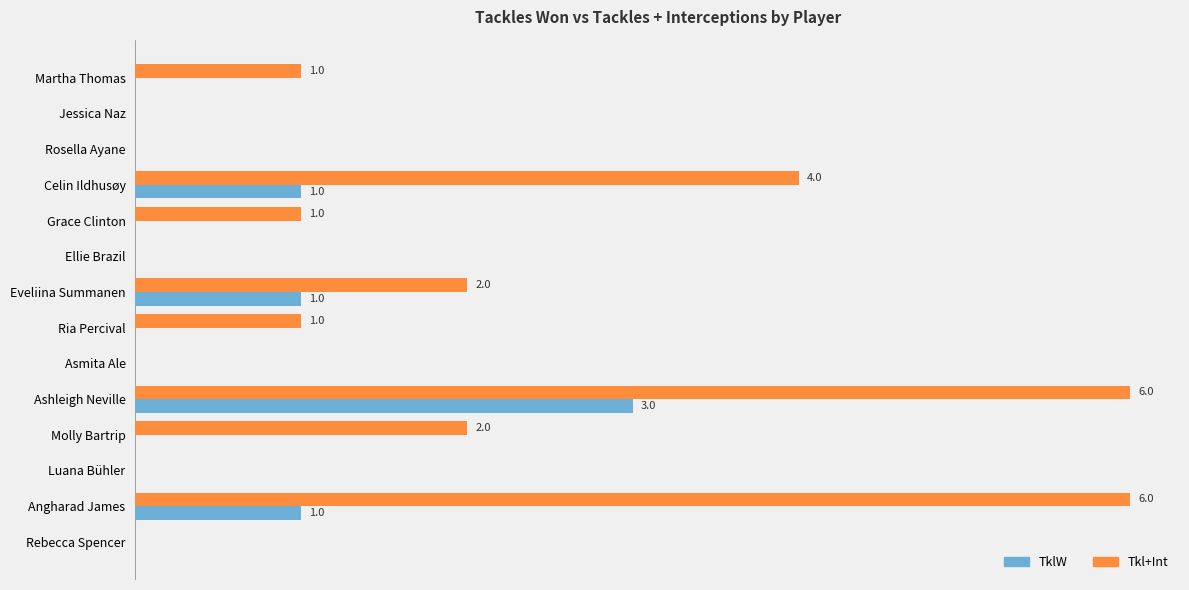

Reading left to right, extract all data points from this chart.

TklW: 0	0	0	1	0	0	1	0	0	3	0	0	1	0
Tkl+Int: 1	0	0	4	1	0	2	1	0	6	2	0	6	0